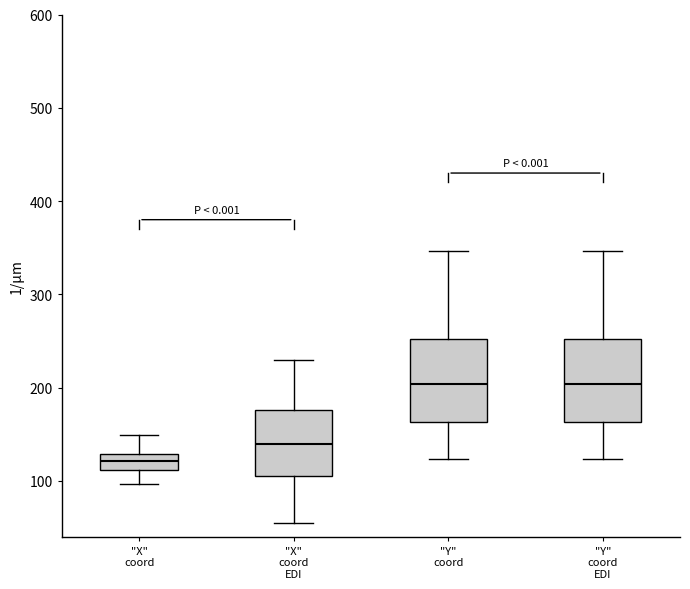

Reading left to right, read every box against the y-axis: the position of its median line, the range the box covers, and the ends of its whiskers. The values are not printed on the chart, so give them approximately, as read against the axis.

"X" coord: median 120, box 110 to 130, whiskers 100 to 150
"X" coord EDI: median 140, box 100 to 180, whiskers 50 to 230
"Y" coord: median 200, box 160 to 250, whiskers 120 to 350
"Y" coord EDI: median 200, box 160 to 250, whiskers 120 to 350